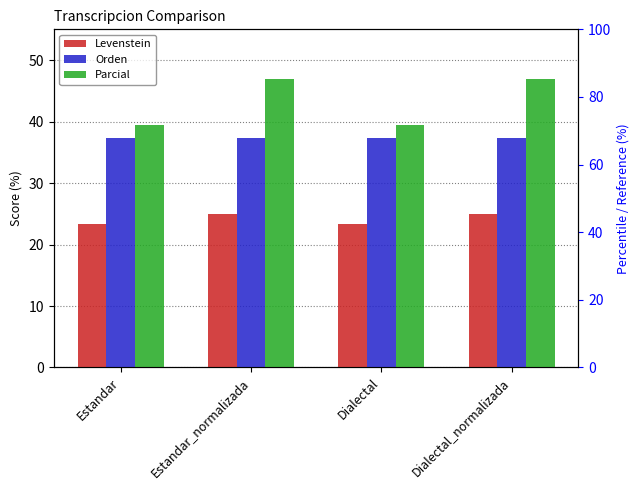

What is the approximate value of Parcial at Dialectal?

39.4